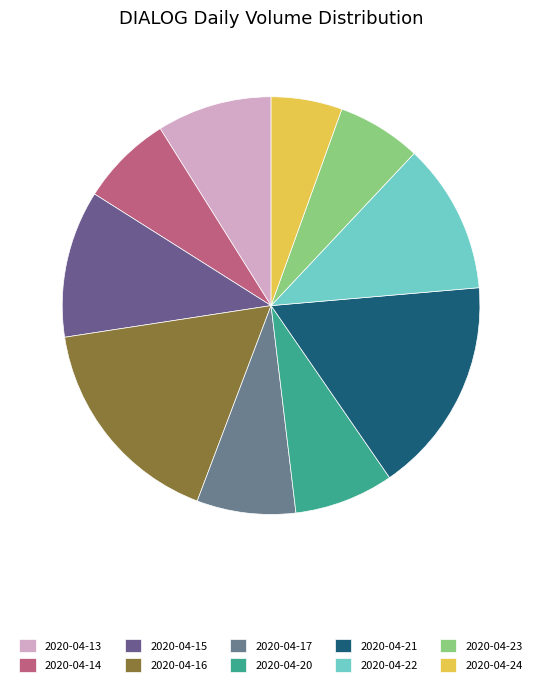

Is there a majority slice in this chart?

No